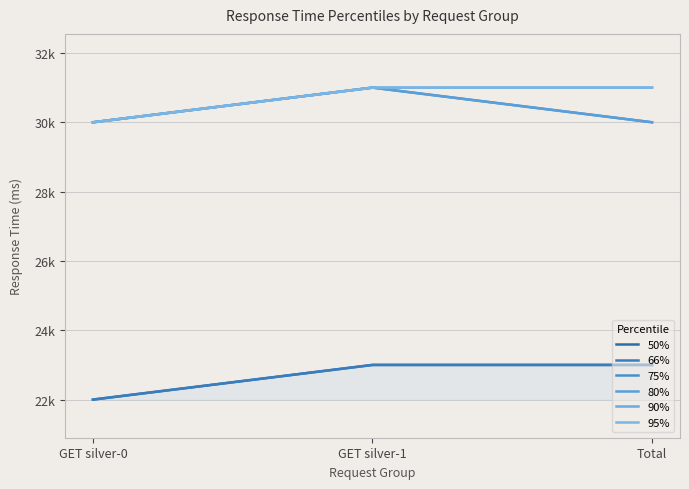

What is the lowest value of the 80% series?

30000